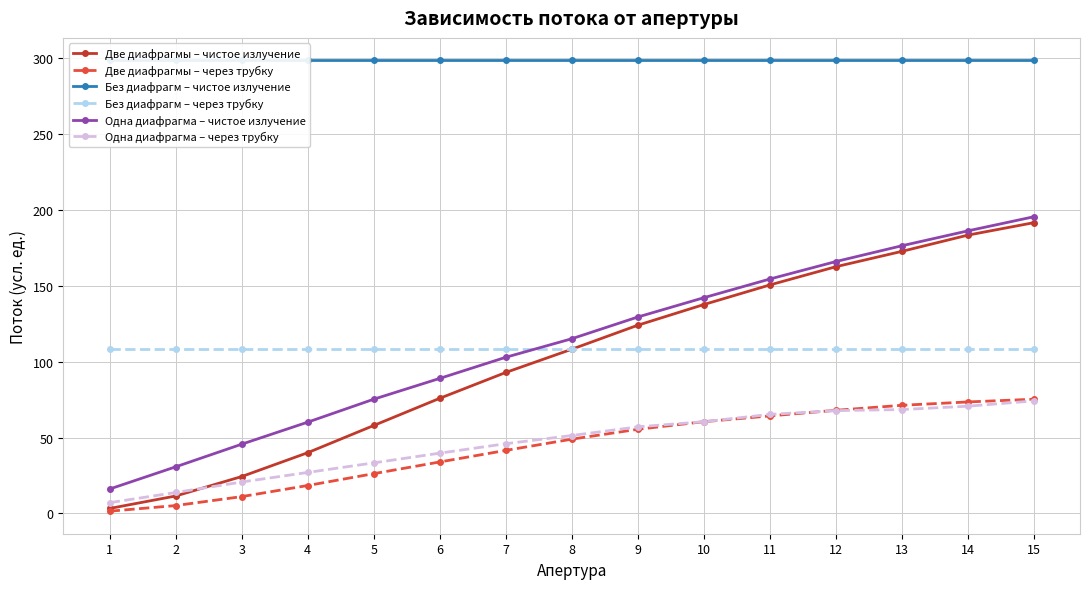

What is the sum of the Одна диафрагма – через трубку values at 9 and 2?

70.8